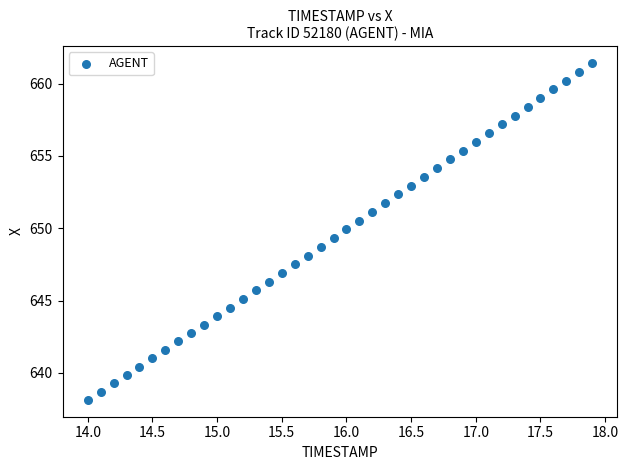

What is the range of Y values (max minus min)?

23.3